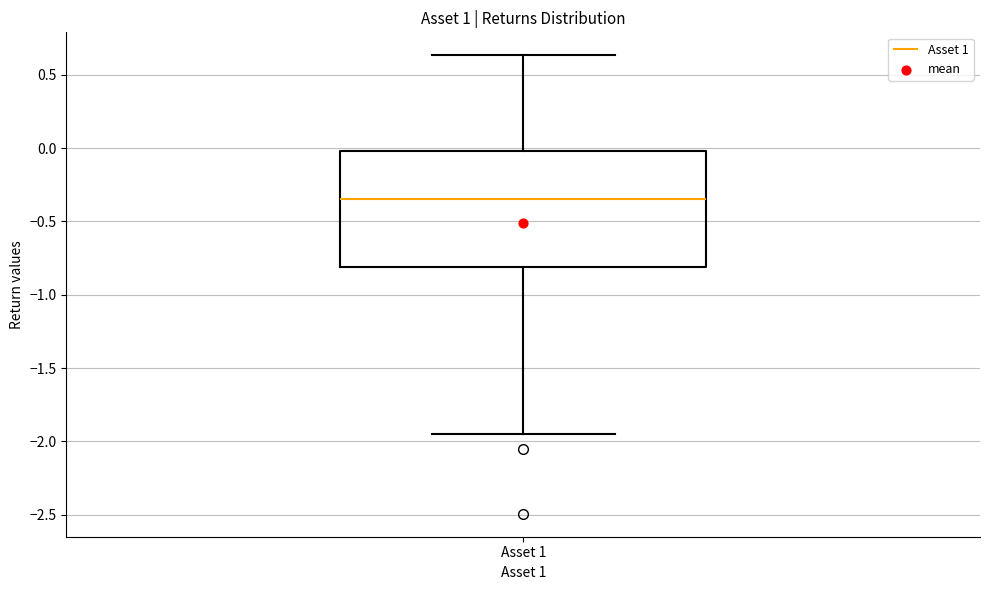

Where does the median line of the box for Asset 1 sit on the y-axis? The values are not printed on the chart, so give them approximately, as read against the axis.

-0.35